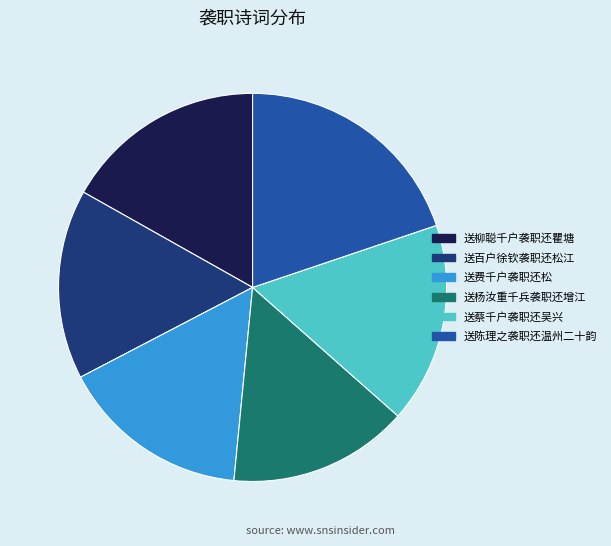

Count the number of slices in the pie.

6